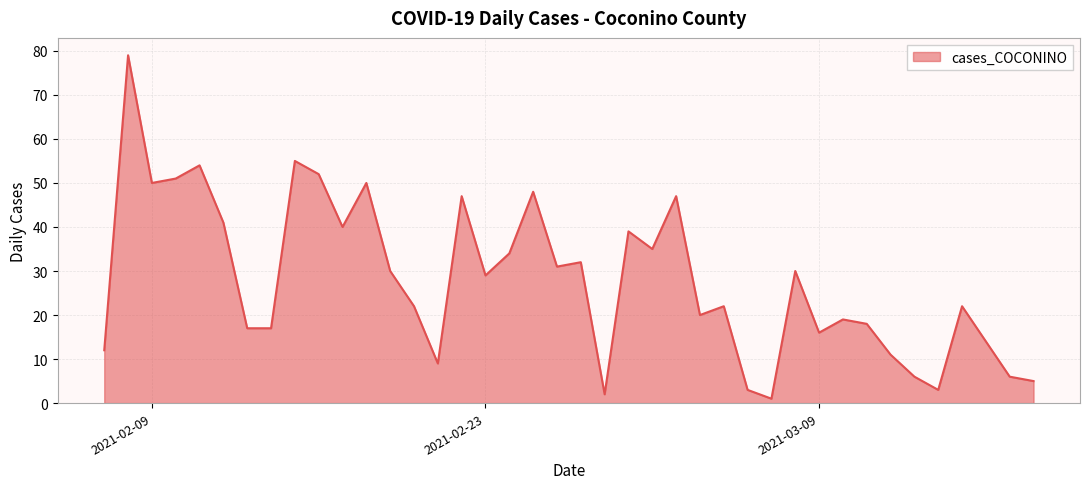

What is the difference between the maximum and minimum values?

78